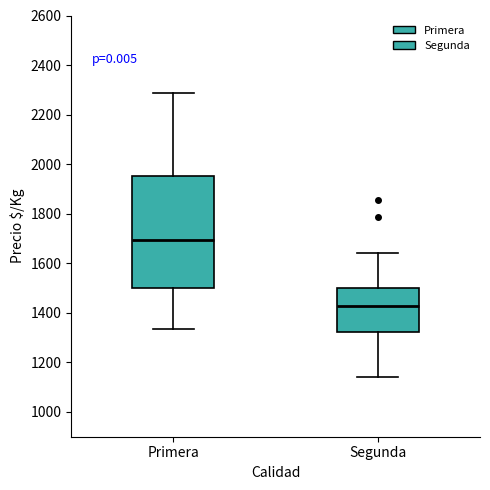

Which box is the tallest, from its lower edge to its upper edge?

Primera